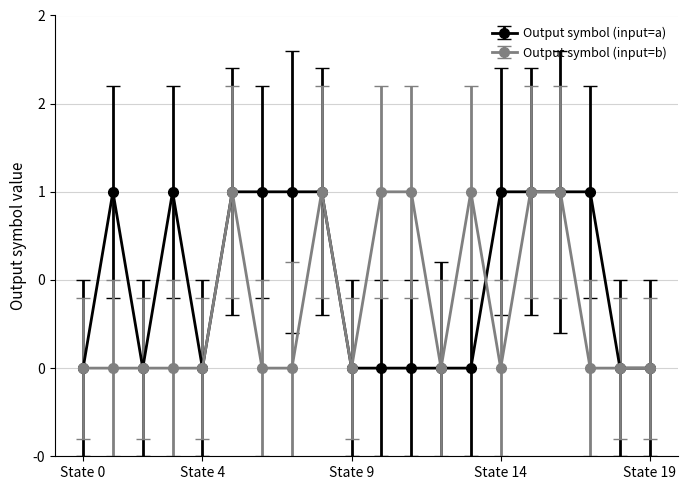

Is this an area chart (filled region under the line)?

No